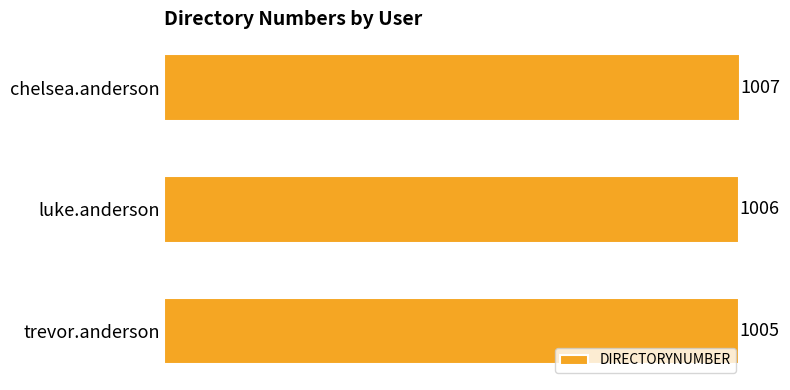

Rank the categories by value from highest to lowest.

chelsea.anderson, luke.anderson, trevor.anderson